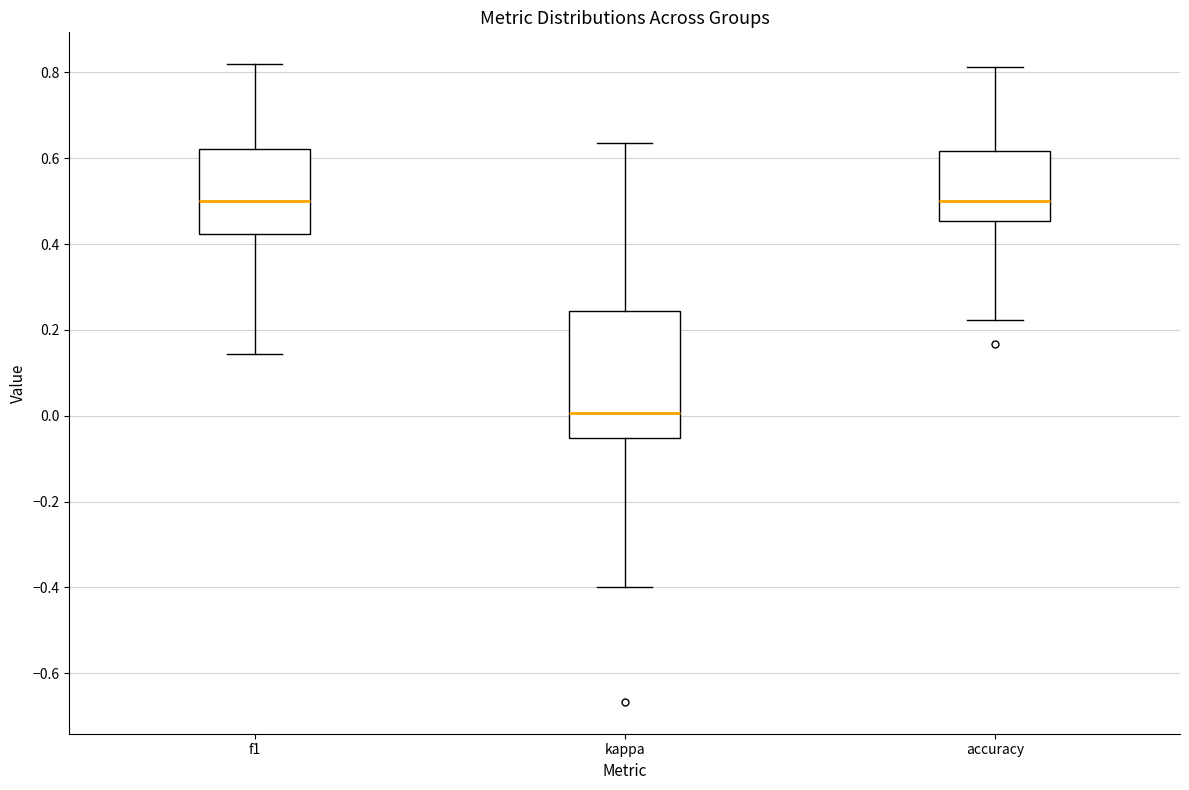

Comparing the boxes themselves (not the whiskers), which one is the tallest?

kappa